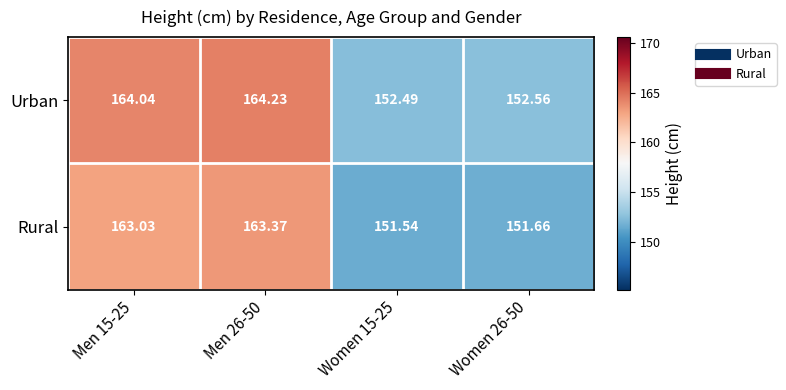

Rank the series by their maximum value, from highest to lowest.

Urban, Rural